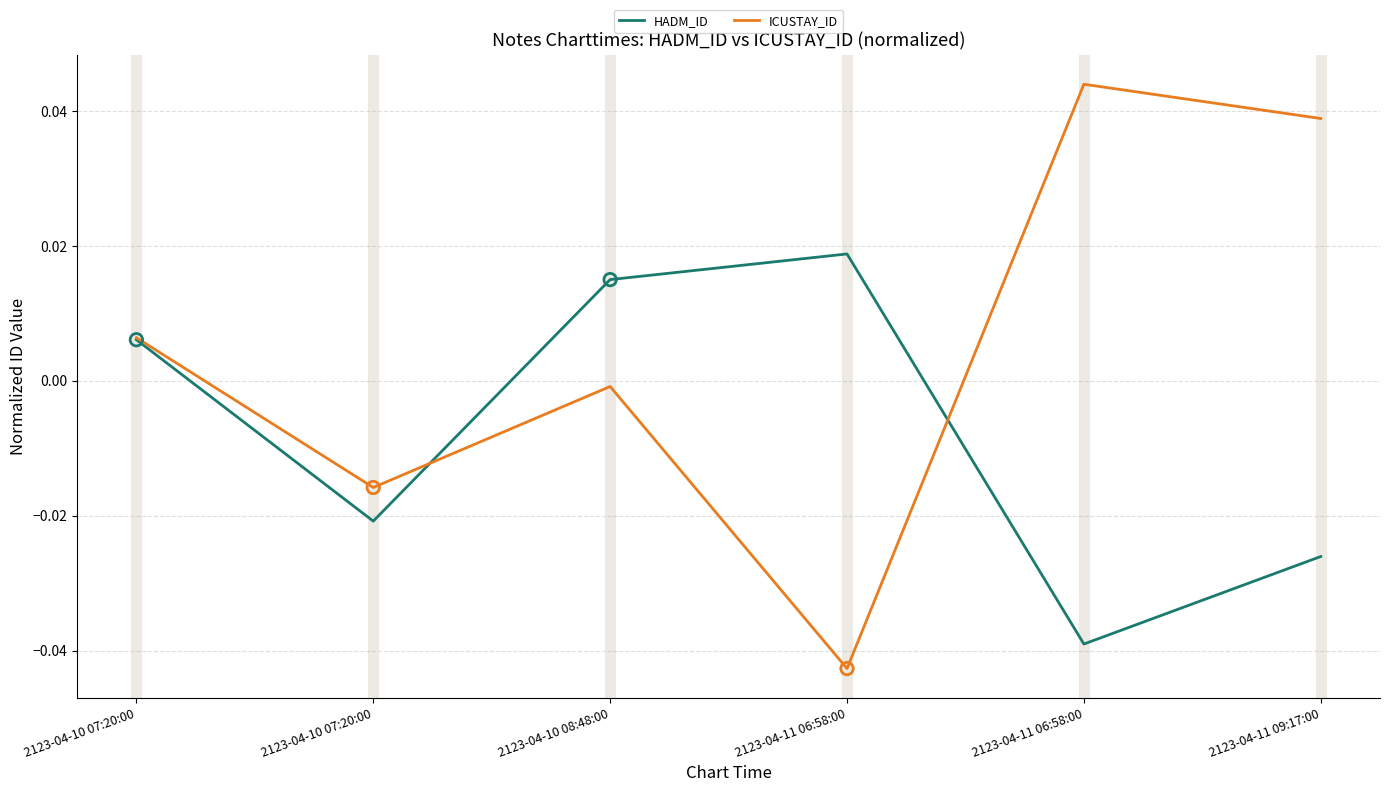

Is the value of HADM_ID at 2123-04-11 06:58:00 greater than the value of ICUSTAY_ID at 2123-04-11 06:58:00?

Yes